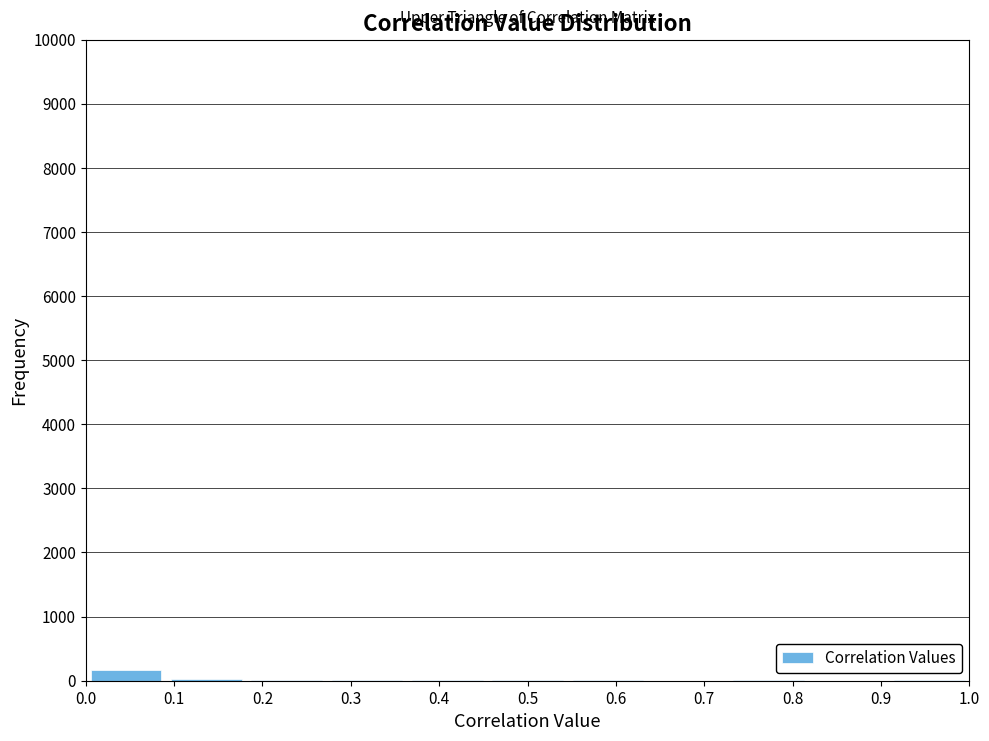

Reading left to right, transcribe this chart: for each bar, give the range it covers on the x-axis and its height. Neither the bar edges nor the heights are printed on the chart, so give them approximately, as read against the axes.

0.00 to 0.09: 200
0.09 to 0.18: under 100
0.18 to 0.27: under 100
0.27 to 0.36: under 100
0.36 to 0.45: under 100
0.45 to 0.55: under 100
0.55 to 0.64: under 100
0.64 to 0.73: under 100
0.73 to 0.82: under 100
0.82 to 0.91: 0
0.91 to 1.00: under 100